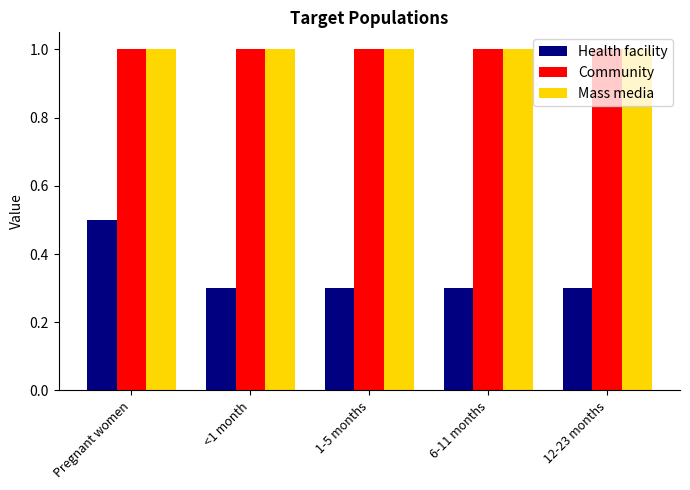

Is the value of Mass media at 12-23 months greater than the value of Health facility at 1-5 months?

Yes